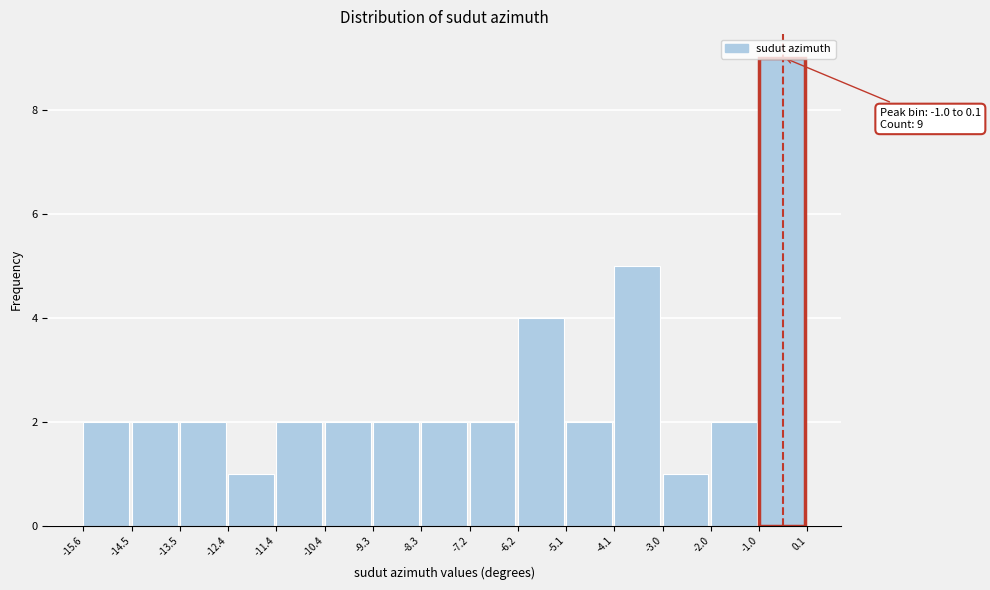

Which range on the x-axis has the tallest bar?

-1.0 to 0.1